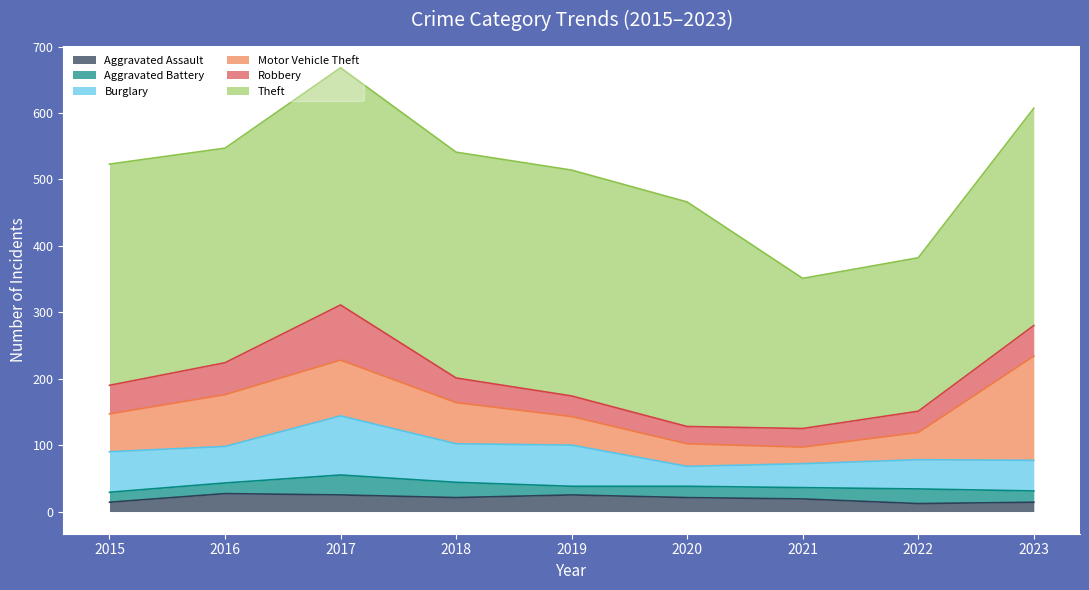

True or false: Robbery has more than 1 interior local peaks.

False